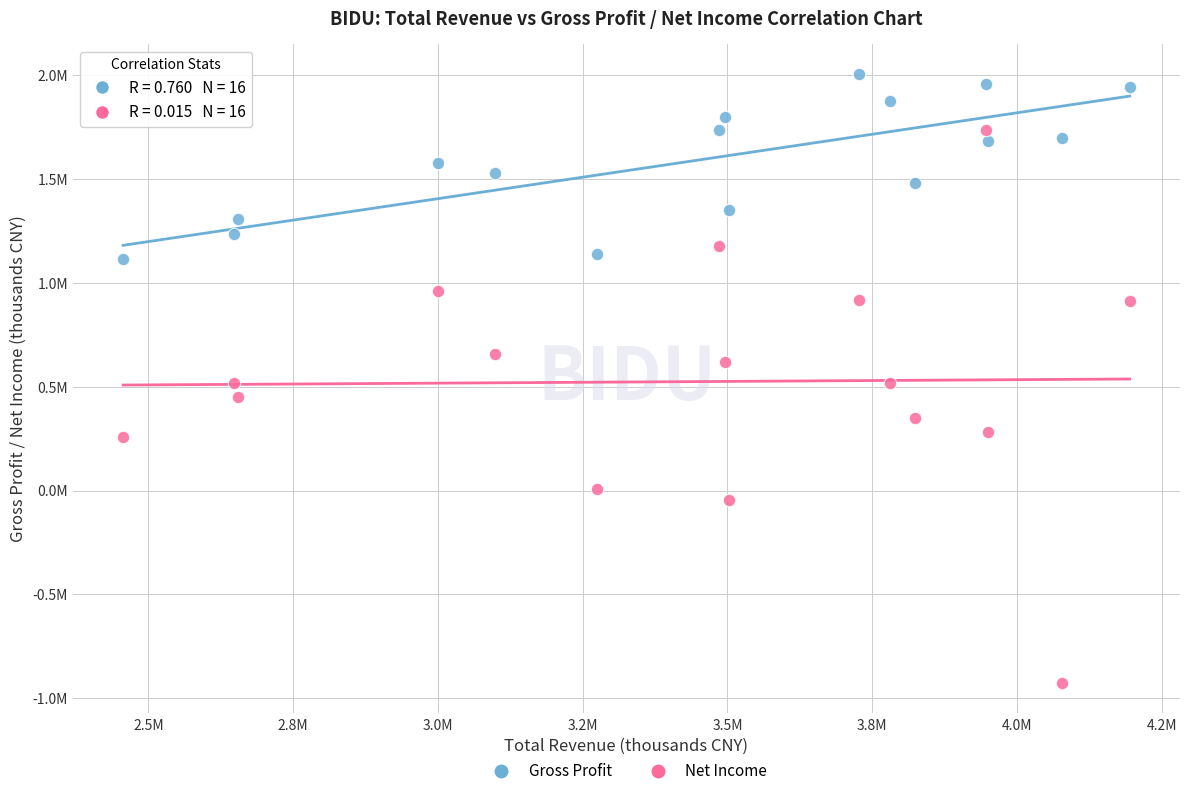

What are all the series names shown in the legend?

Gross Profit, Net Income